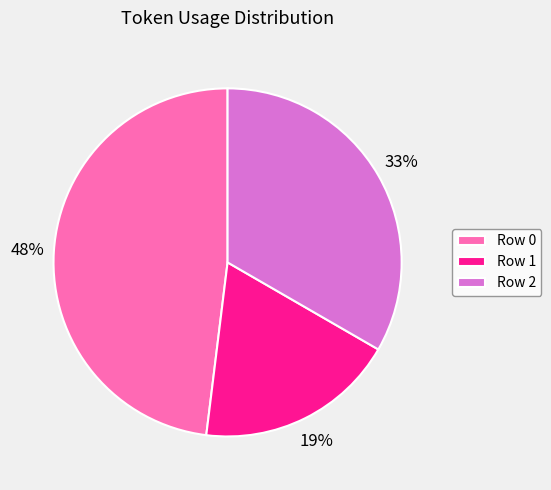

To the nearest percent, what is the difference between the largest and smallest slice percentages?

29%